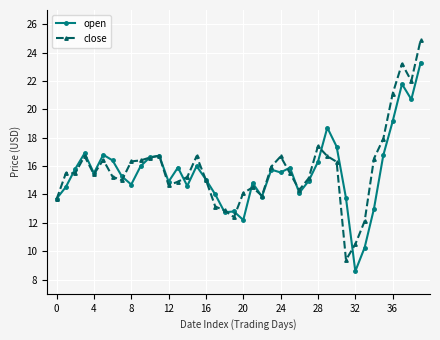

What are all the series names shown in the legend?

open, close